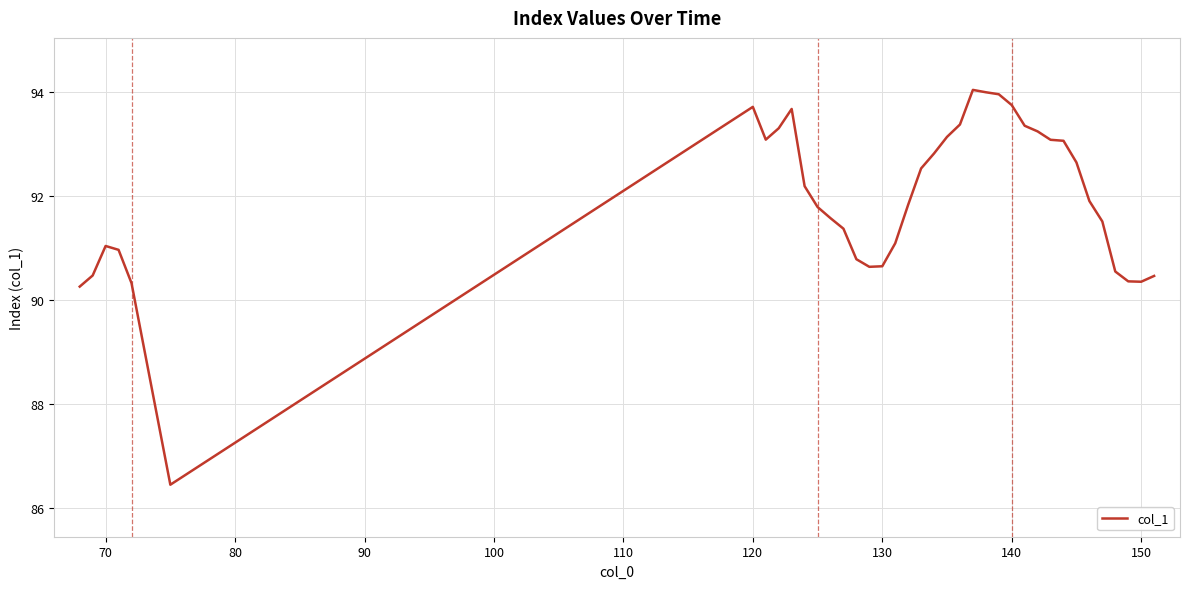

What is the average value?

91.9